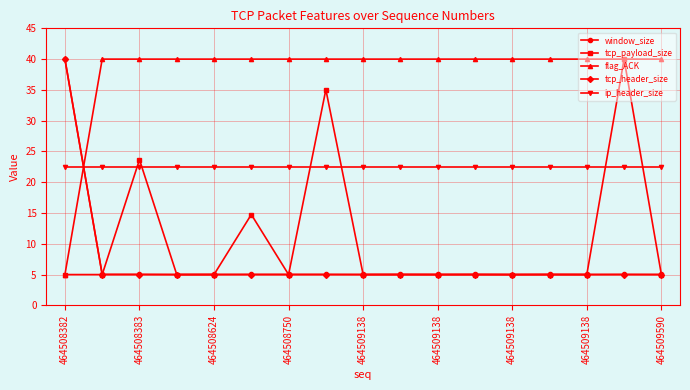

What is the lowest value of the tcp_header_size series?

5.0